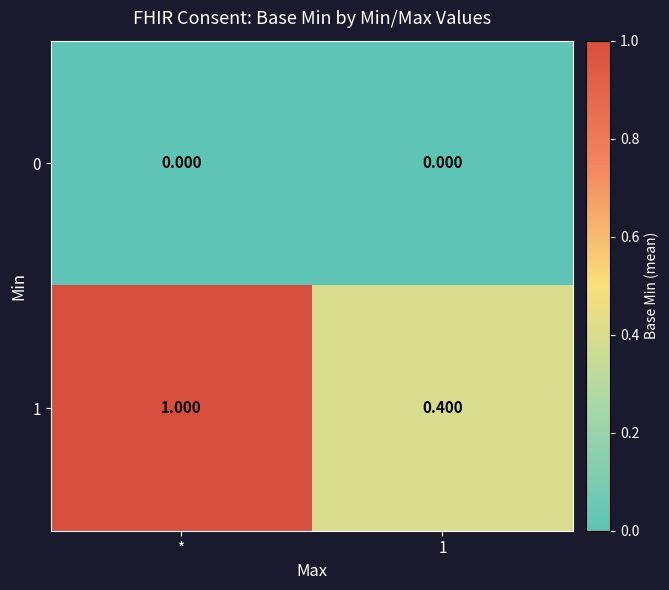

Which label corresponds to the largest value in the chart?

*